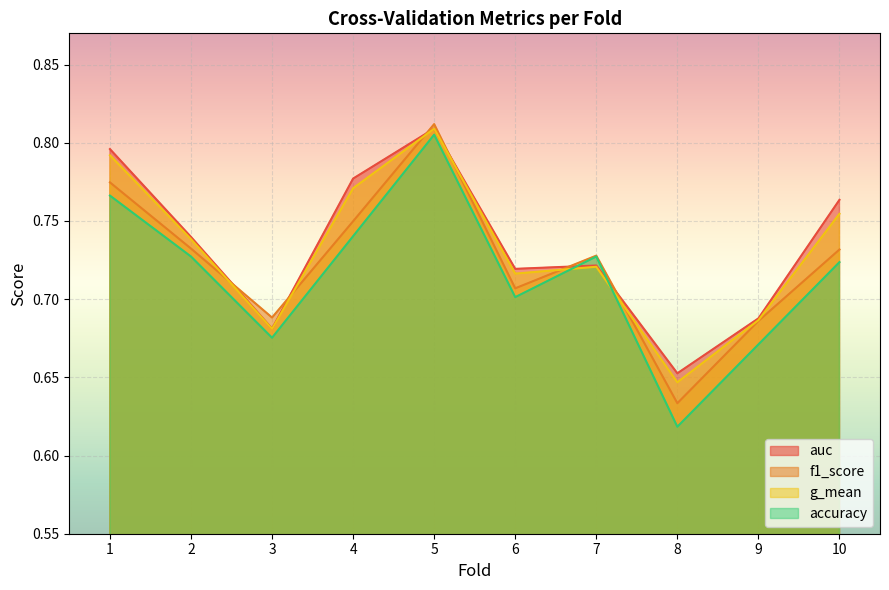

At how many categories does at least one series exceed 0?

10